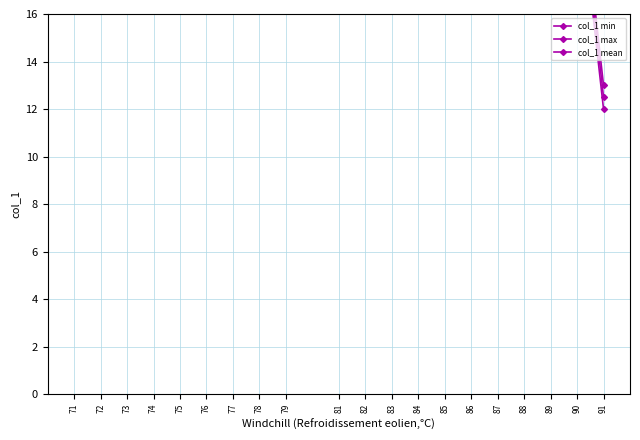

Does the chart display data point markers on the line(s)?

Yes